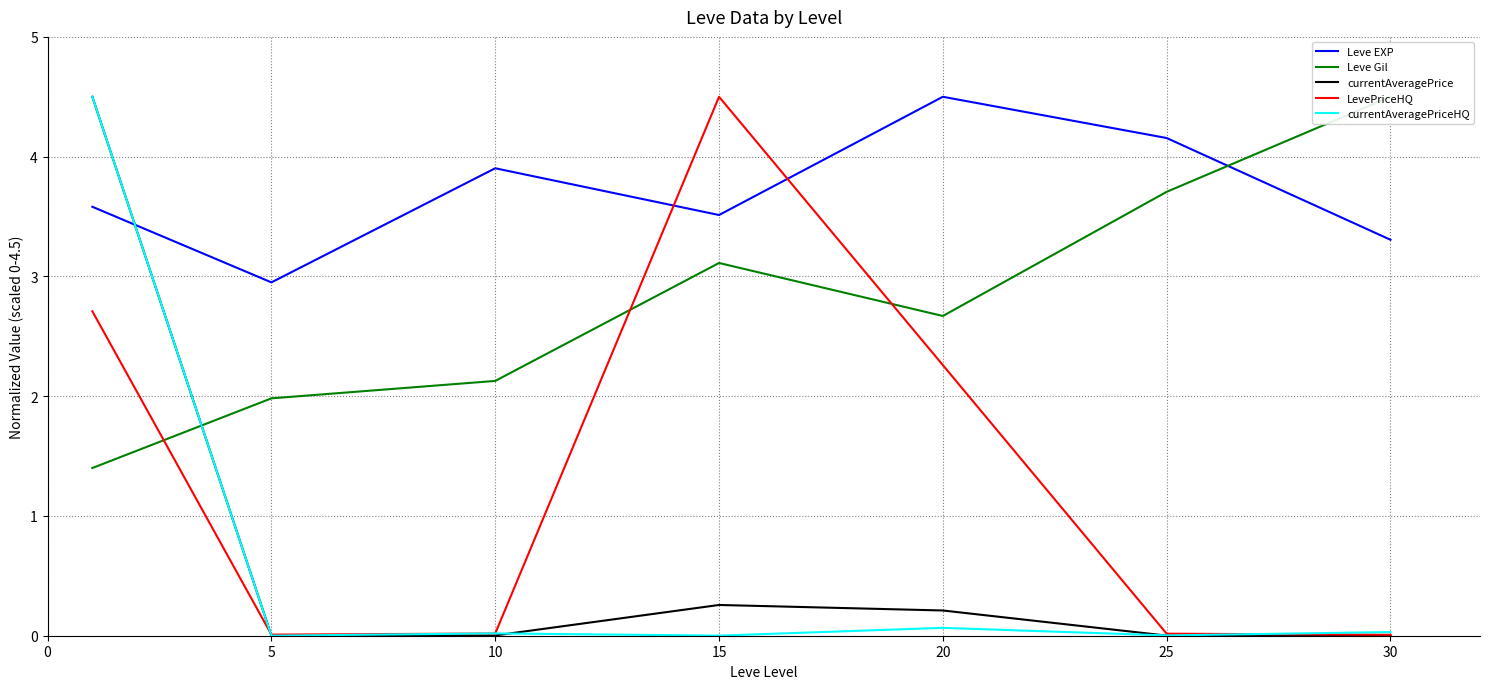

How many times do Leve EXP and LevePriceHQ cross each other?

2